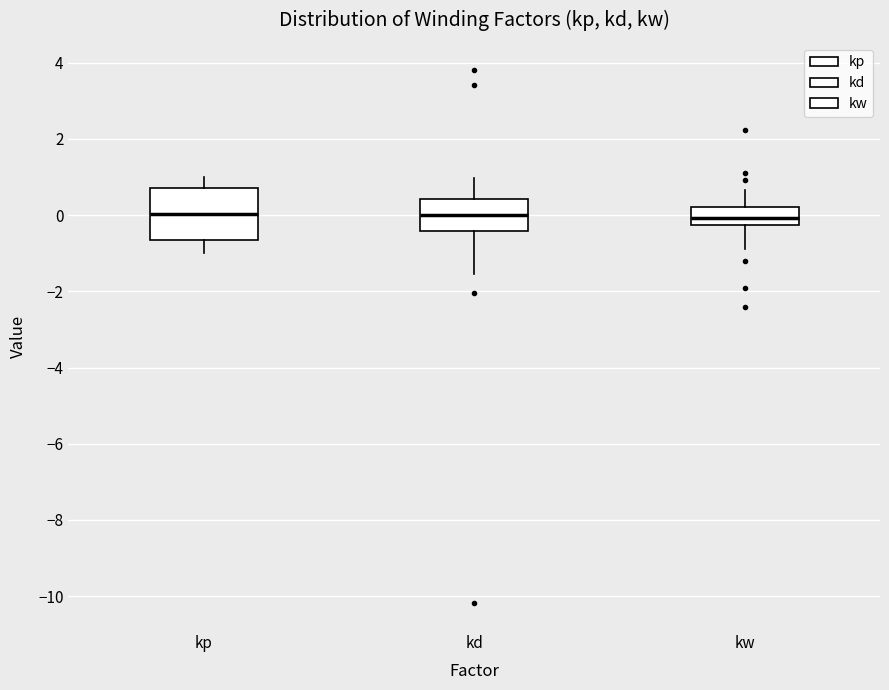

Reading left to right, read every box against the y-axis: the position of its median line, the range the box covers, and the ends of its whiskers. The values are not printed on the chart, so give them approximately, as read against the axis.

kp: median 0.0, box -0.6 to 0.8, whiskers -1.0 to 1.0
kd: median 0.0, box -0.4 to 0.4, whiskers -1.6 to 1.0
kw: median 0.0, box -0.2 to 0.2, whiskers -0.8 to 0.6